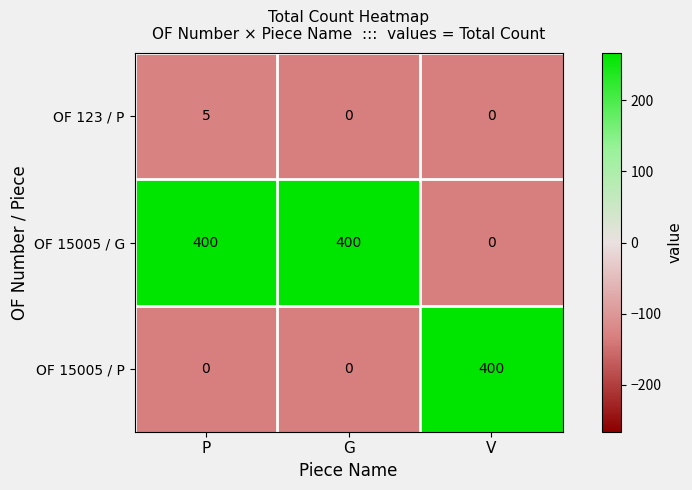

Reading left to right, what are all the values shown in this chart?

OF 123 / P: 5	0	0
OF 15005 / G: 400	400	0
OF 15005 / P: 0	0	400